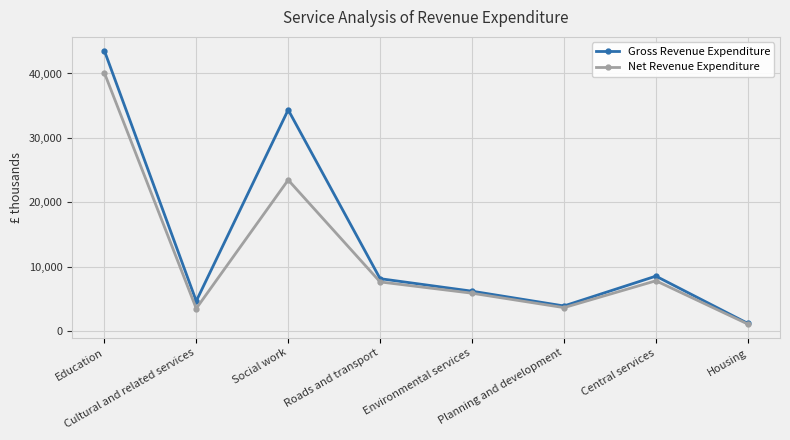

What is the value of the Net Revenue Expenditure point at the 4th from the left?

7644